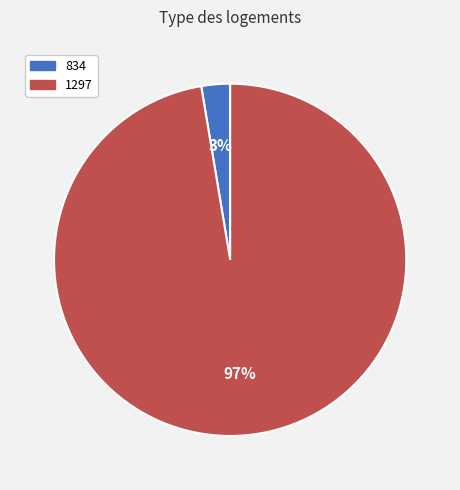

To the nearest percent, what is the combined percentage of 834 and 1297?

100%